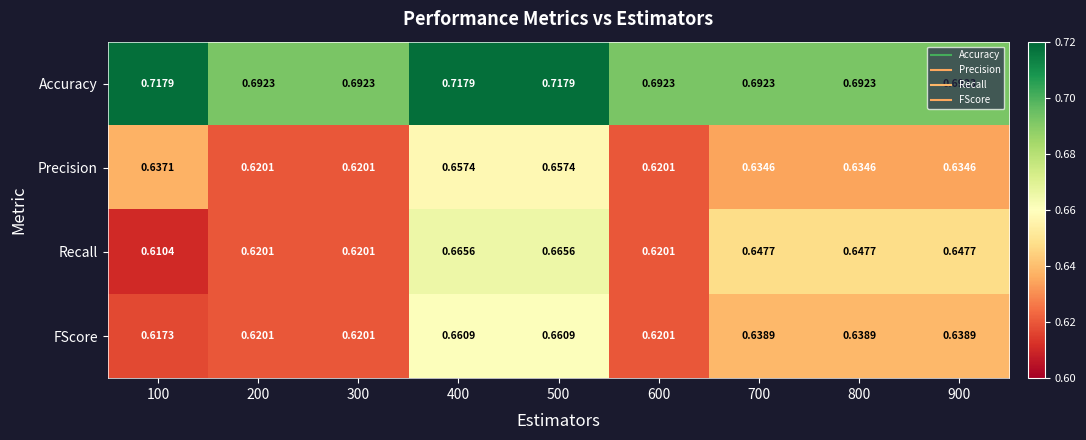

Rank the series at 900 from lowest to highest value.

Precision, FScore, Recall, Accuracy